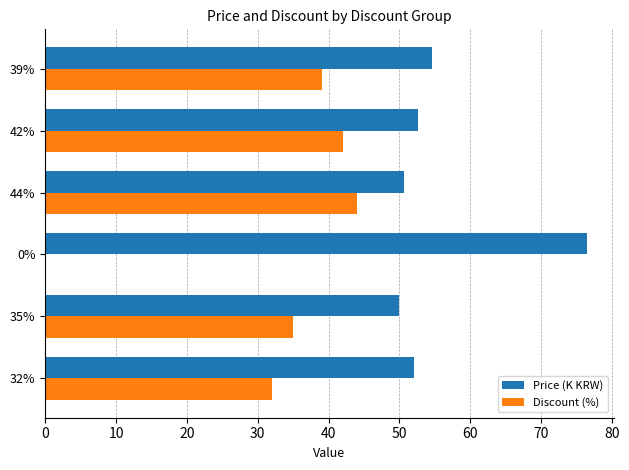

At which label is Price (K KRW) closest to 63?

39%